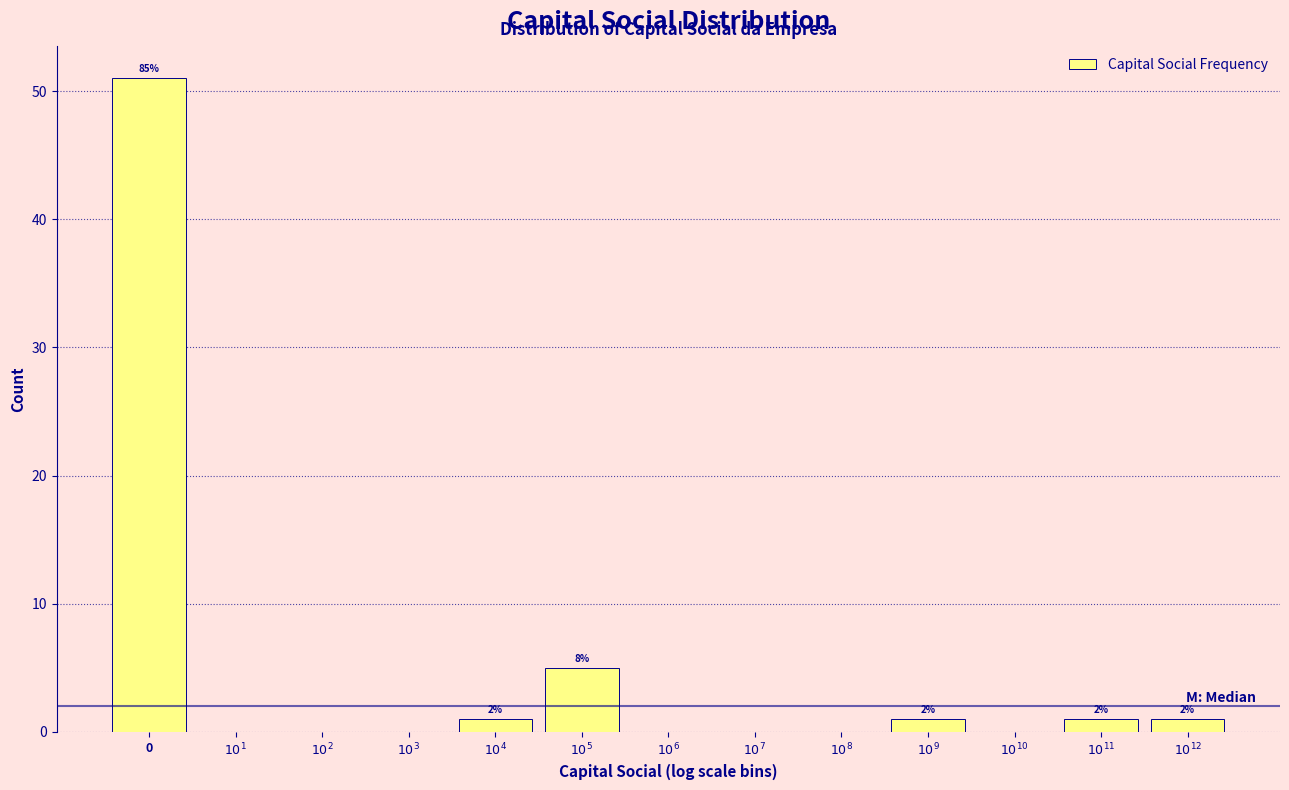

What is the greatest value displayed?

51